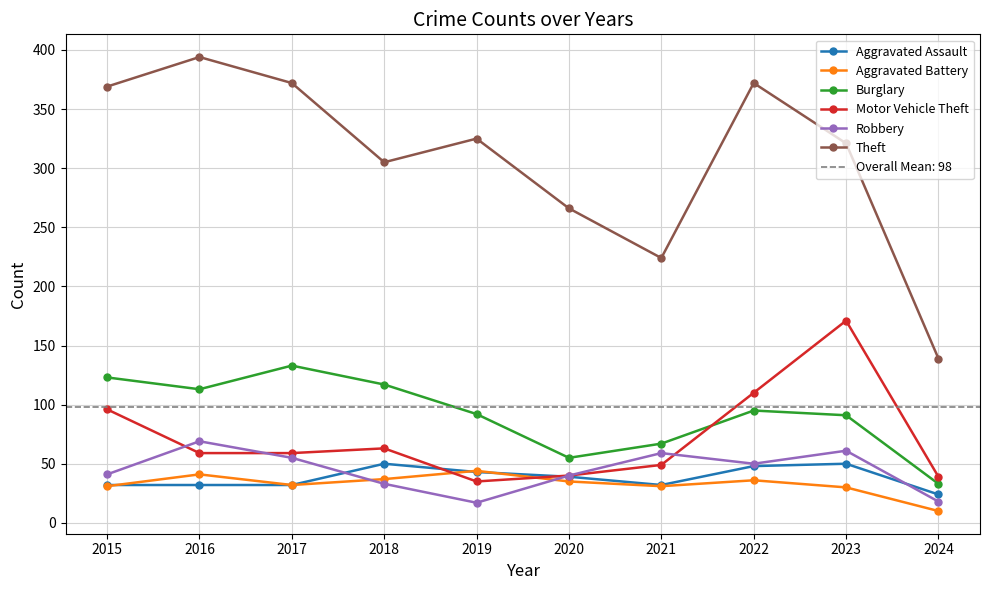

Is it true that Theft equals 139 at 2024?

True